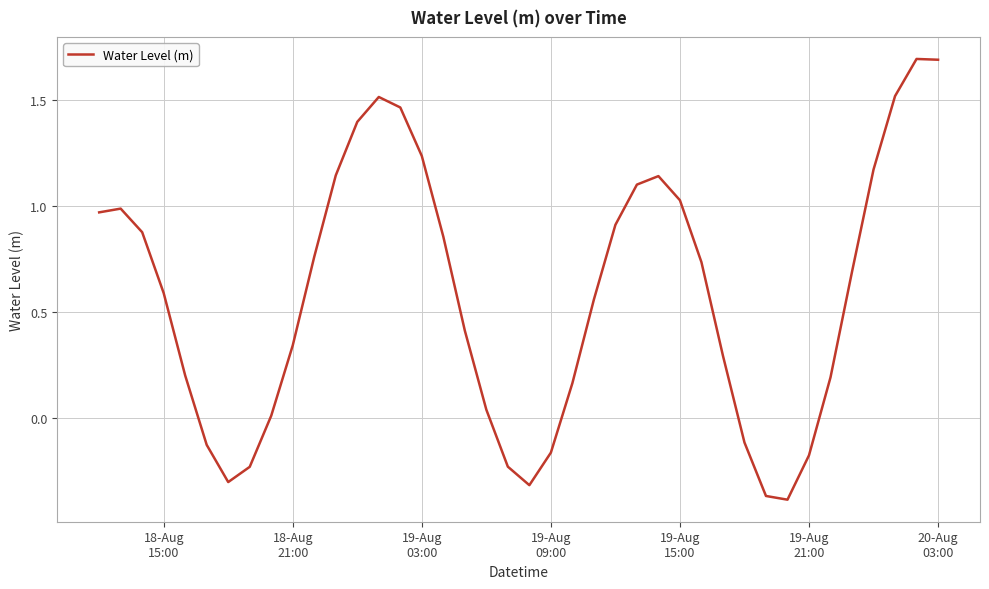

How many lines are shown in the chart?

1